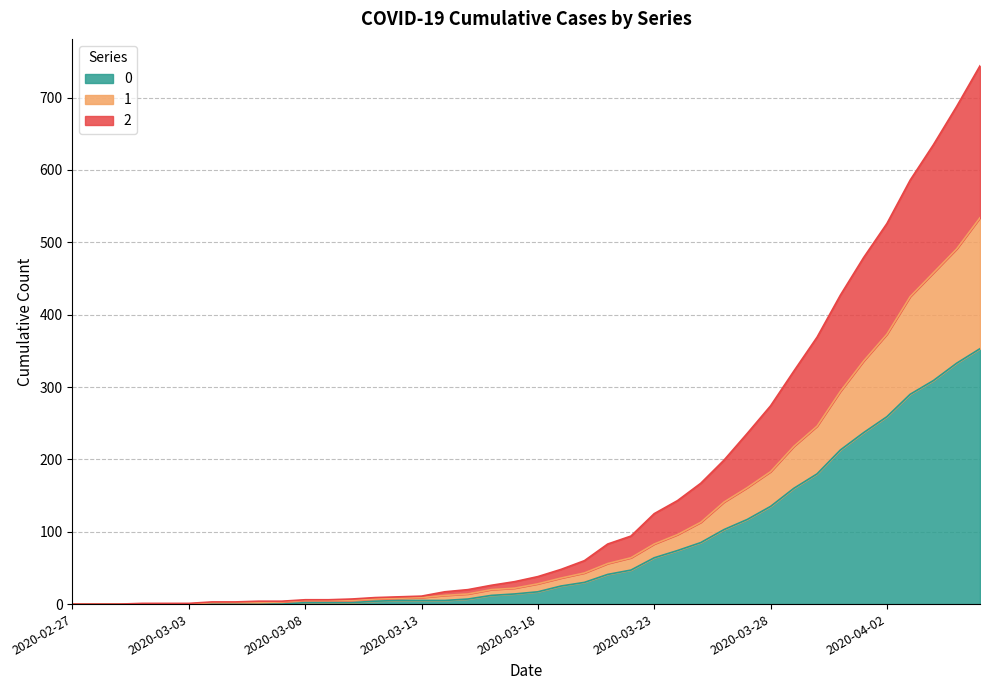

What is the sum of all 0 values?

3130